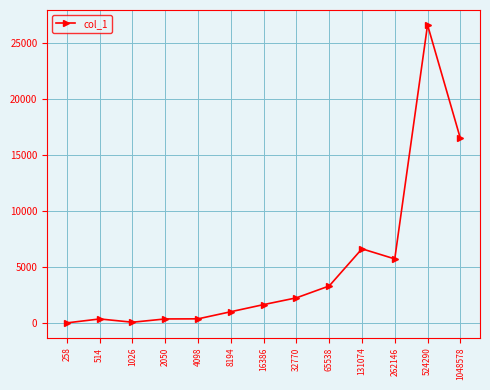

Read the value at 524290.

26640